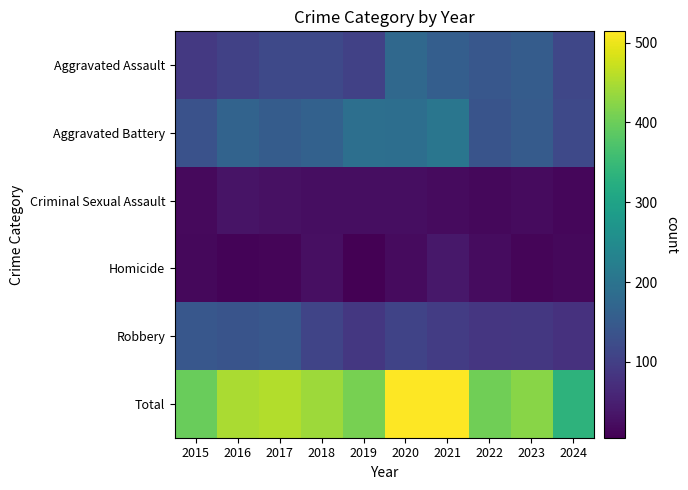

What is the minimum value shown in the chart?

5